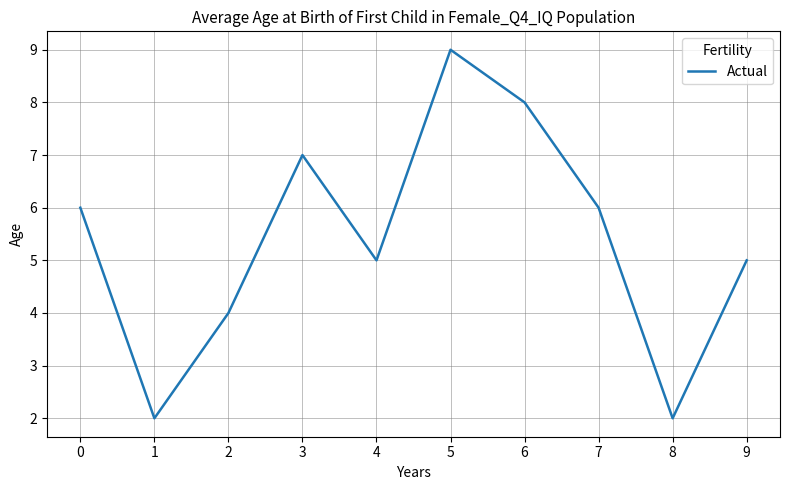

What is the average value?

5